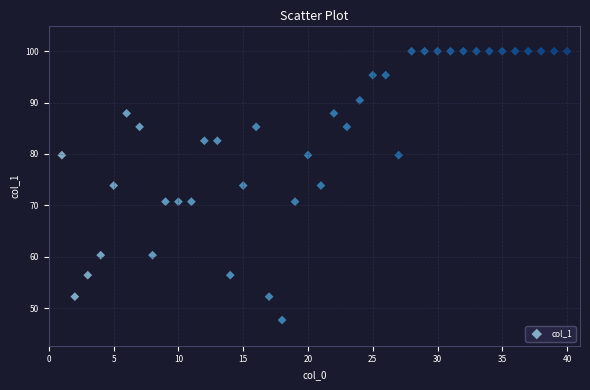

What is the range of X values (max minus min)?

39.0